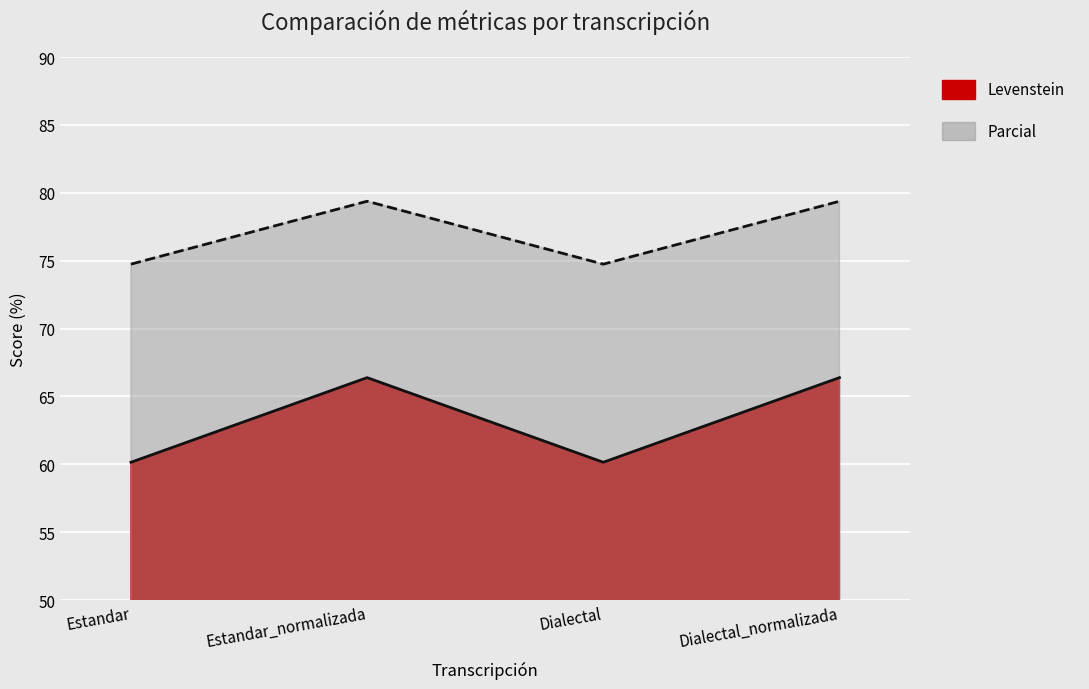

Which category has the lowest value in the Parcial series?

Estandar